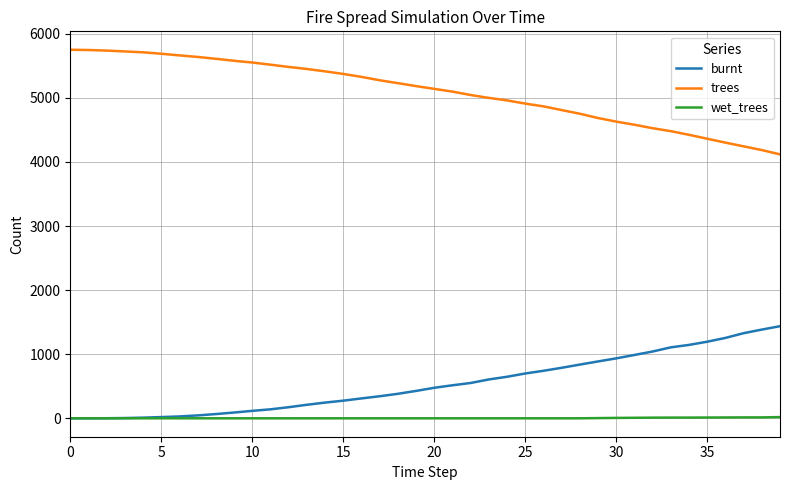

What are all the series names shown in the legend?

burnt, trees, wet_trees